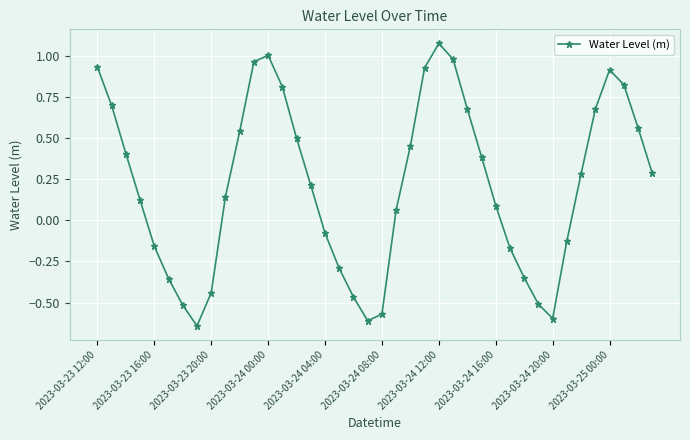

What is the difference between the second highest and second lowest values?

1.6